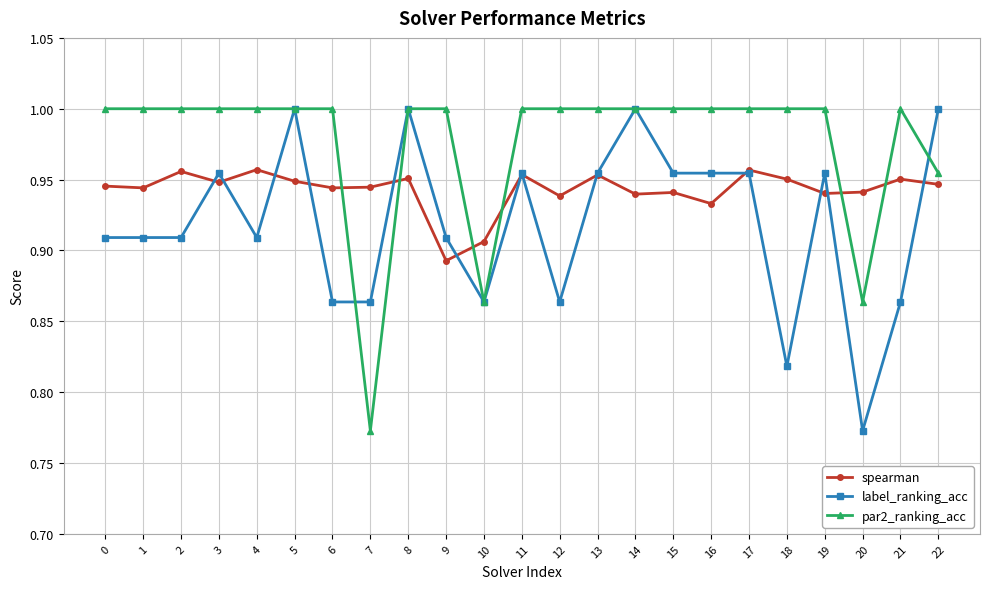

Rank the series at 21 from lowest to highest value.

label_ranking_acc, spearman, par2_ranking_acc